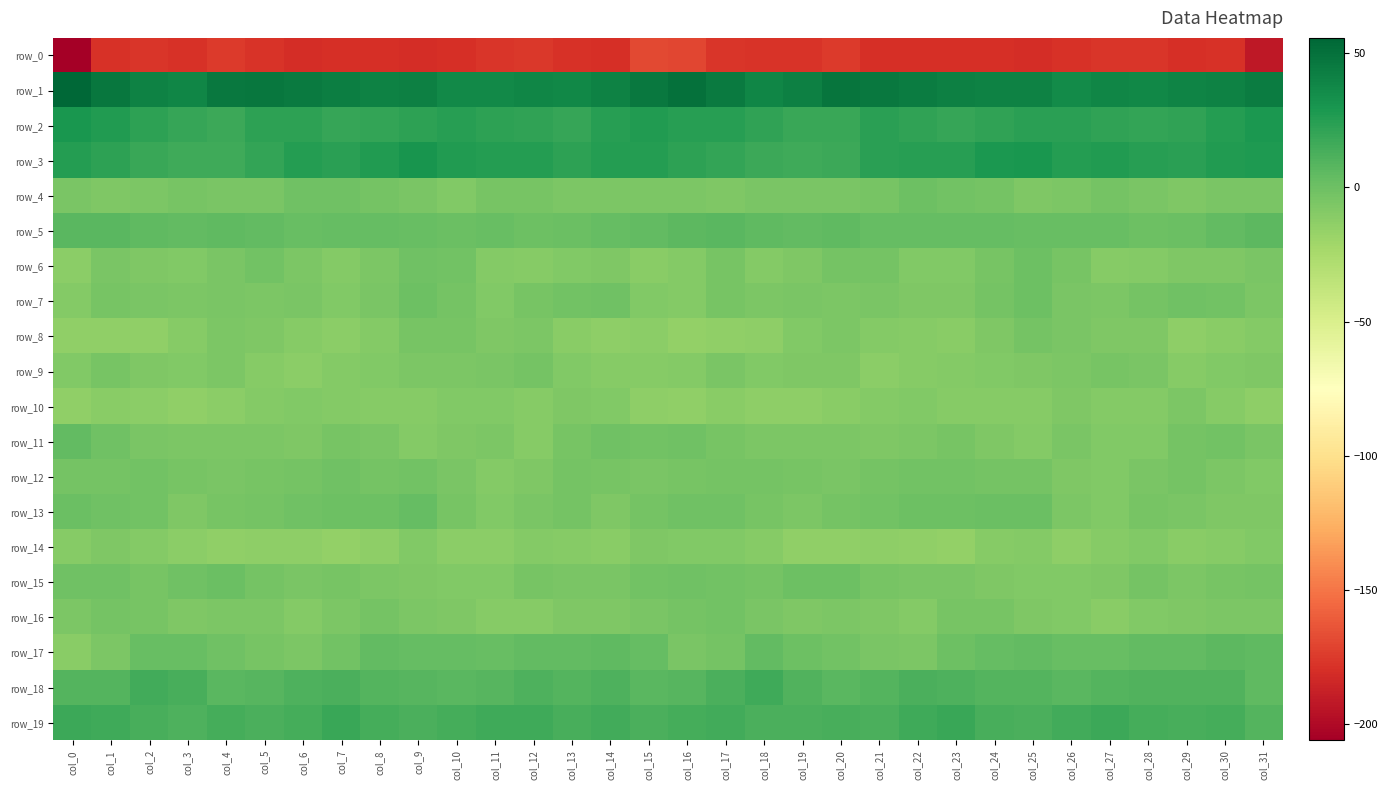

Which series has the largest total across all categories?

row_1